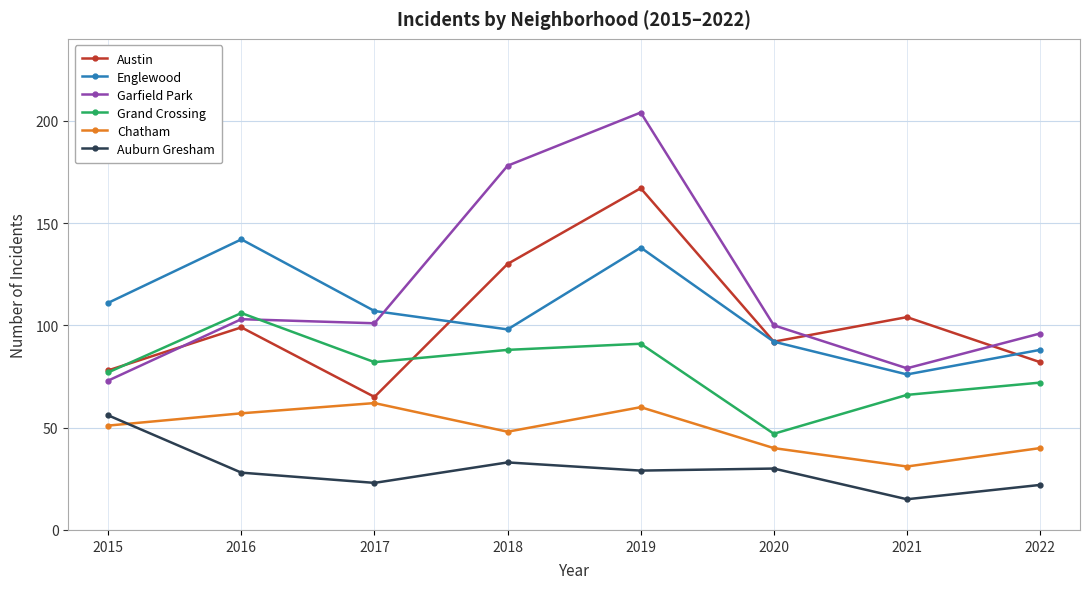

Which series changed the most between 2020 and 2022?

Grand Crossing